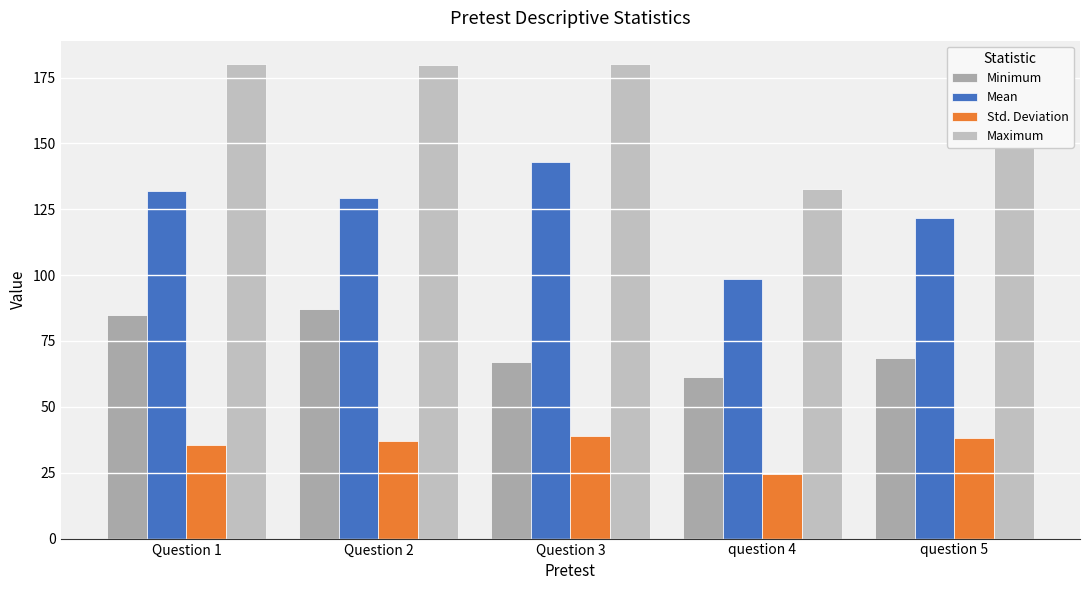

At which category is the sum across all series the highest?

Question 2